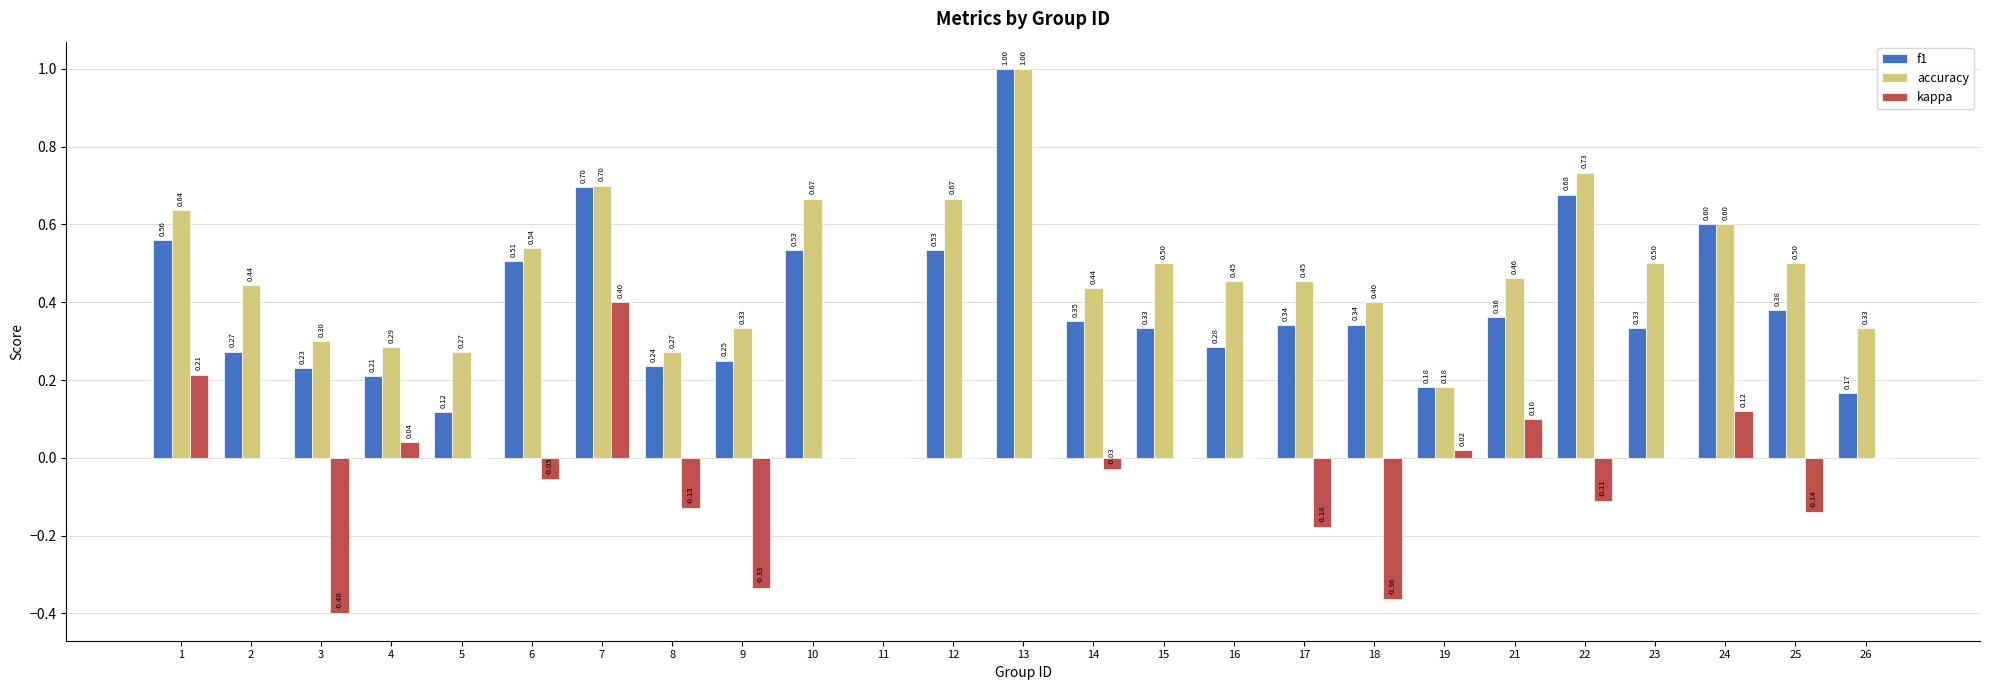

What is the total value across all series at 15?

0.8